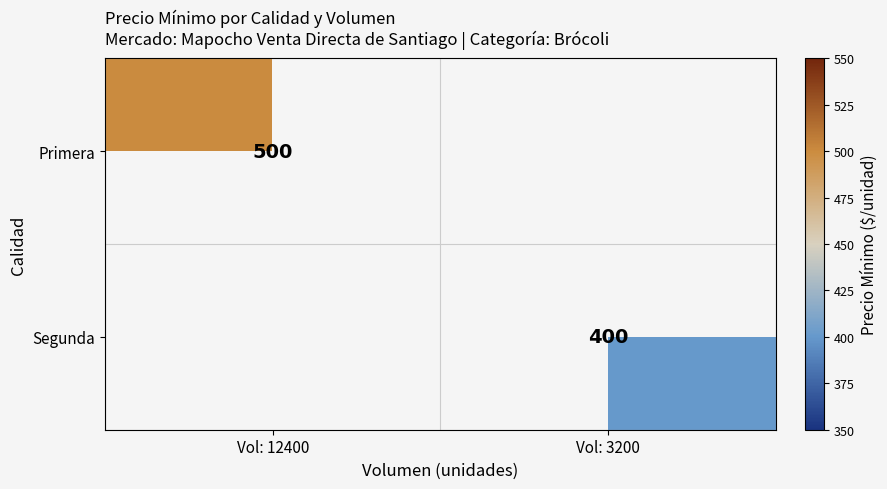

The value of Primera at Vol: 12400 is 500. True or false?

True